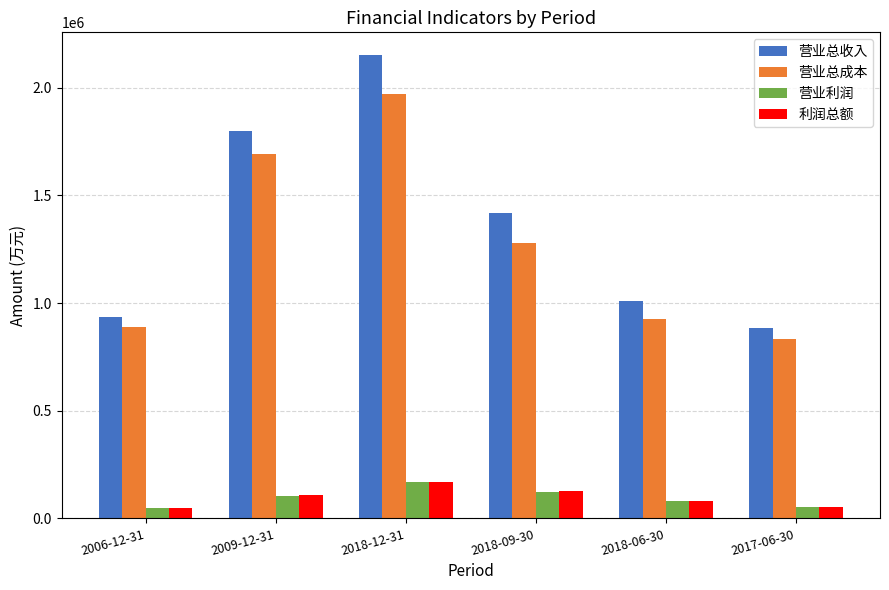

At how many categories does at least one series exceed 1249195?

3